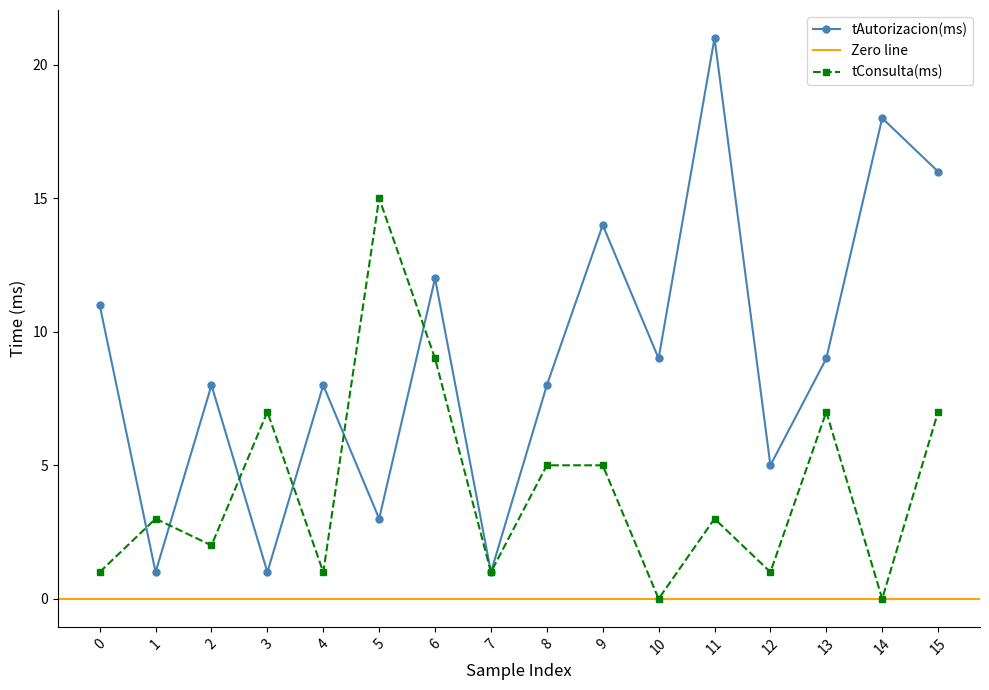

How many times do tConsulta(ms) and tAutorizacion(ms) cross each other?

6